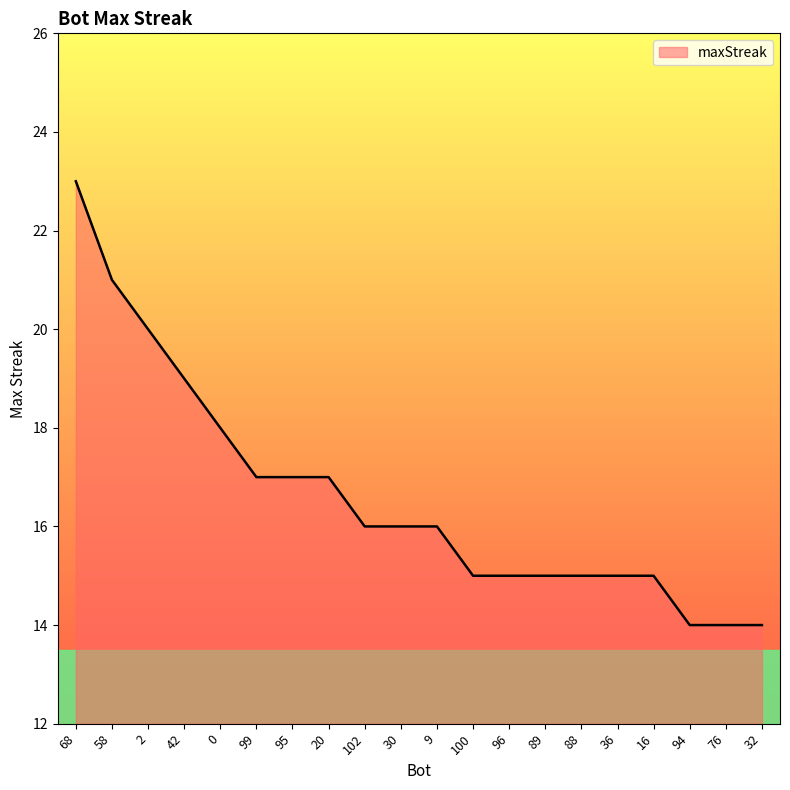

What position from the left is 30?

10